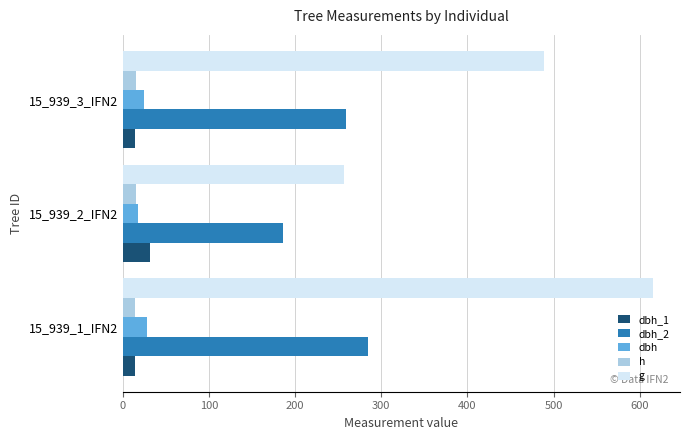

What is the spread (max minus min) of values at 15_939_3_IFN2?

474.8